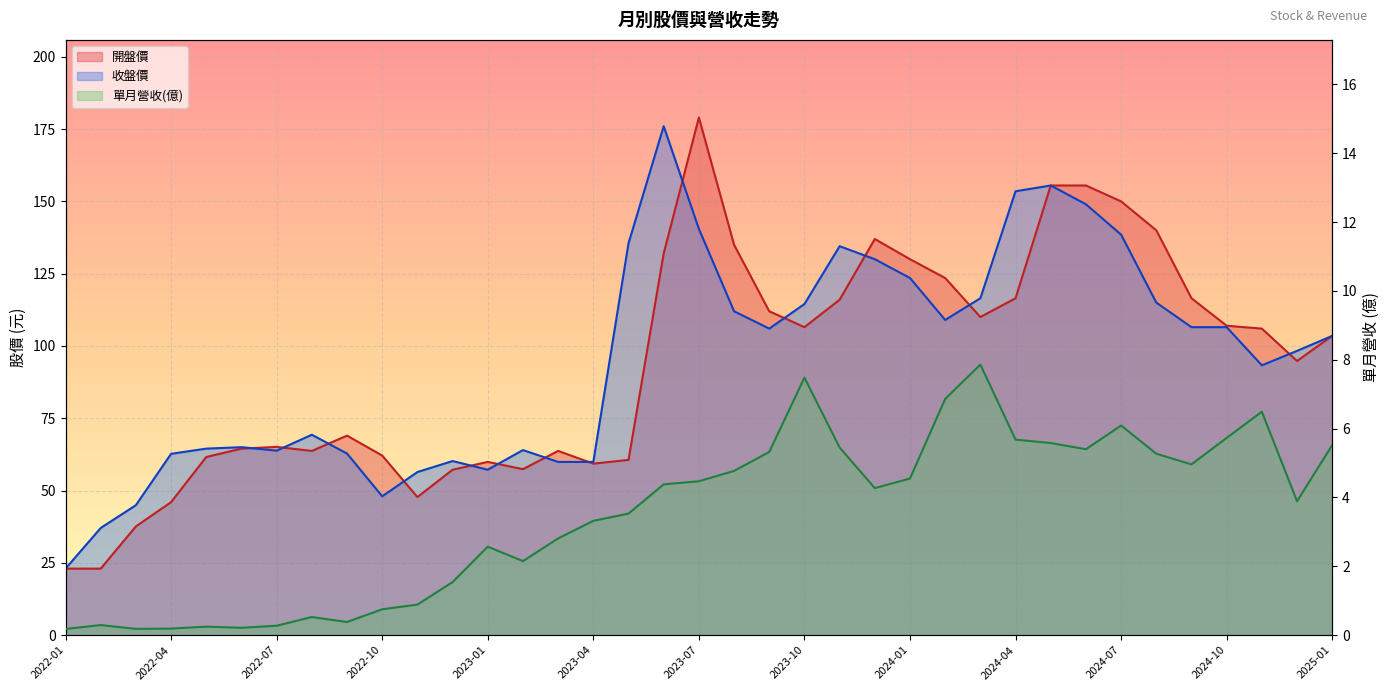

Reading right to left, list all the values displayed in this chart.

單月營收(億): 5.5	3.9	6.5	5.7	5.0	5.3	6.1	5.4	5.6	5.7	7.9	6.9	4.5	4.3	5.5	7.5	5.3	4.8	4.5	4.4	3.5	3.3	2.8	2.1	2.6	1.5	0.9	0.8	0.4	0.5	0.3	0.2	0.2	0.2	0.2	0.3	0.2
開盤價: 103.5	94.8	106.0	107.0	116.5	140.0	150.0	155.5	155.5	116.5	110.0	123.5	130.0	137.0	116.0	106.5	112.0	135.0	179.0	132.0	60.6	59.3	63.7	57.4	59.9	57.2	47.8	62.1	69.0	63.7	65.1	64.5	61.6	46.0	37.6	23.0	23.0
收盤價: 103.5	98.3	93.3	106.5	106.5	115.0	138.5	149.0	155.5	153.5	116.5	109.0	123.5	130.0	134.5	114.5	106.0	112.0	140.5	176.0	135.5	59.9	59.9	64.0	57.2	60.2	56.4	48.0	62.8	69.3	63.8	65.0	64.5	62.7	45.0	37.0	23.0